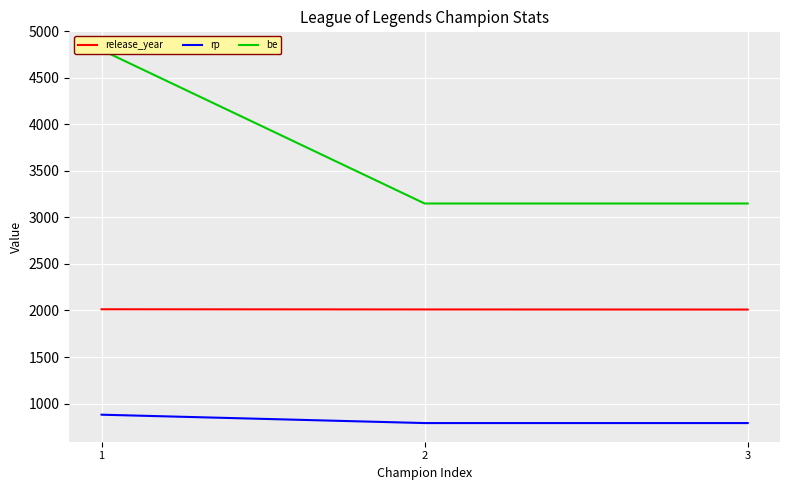

How many data points in release_year are above 2011?

1